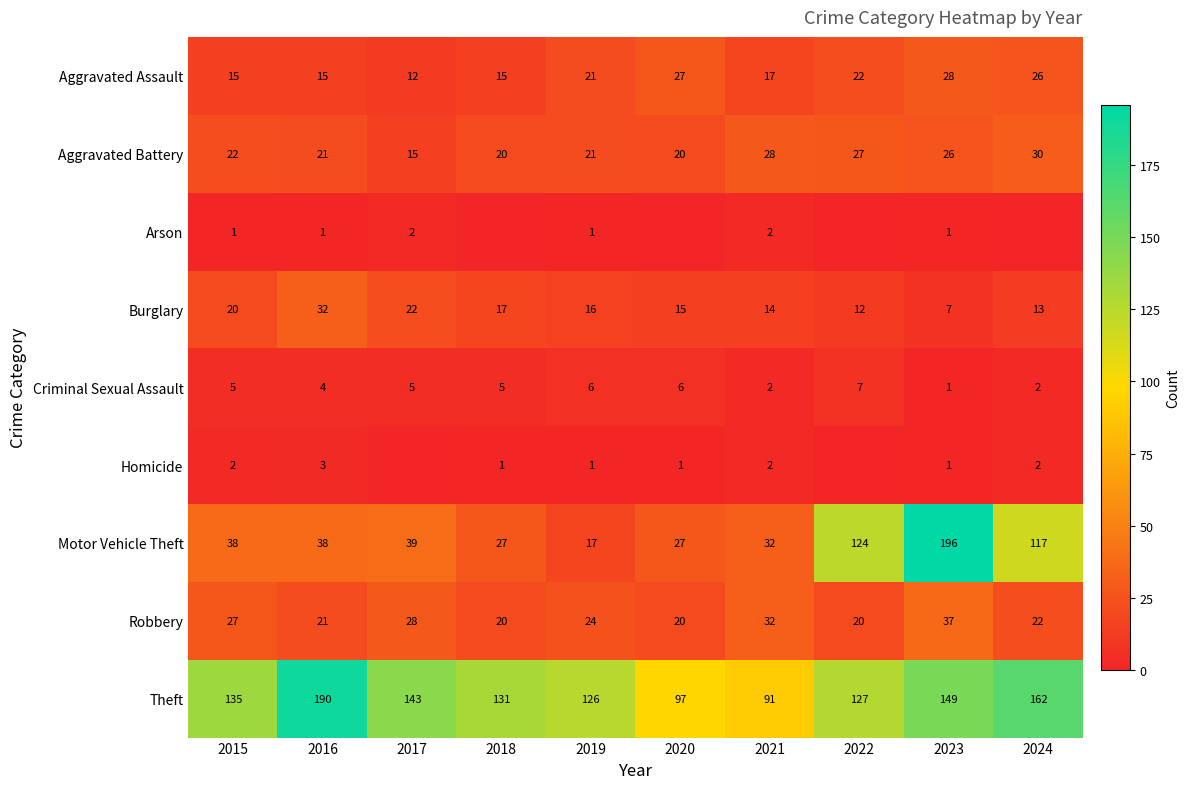

Which has a higher value, 2018 or 2021?

2021